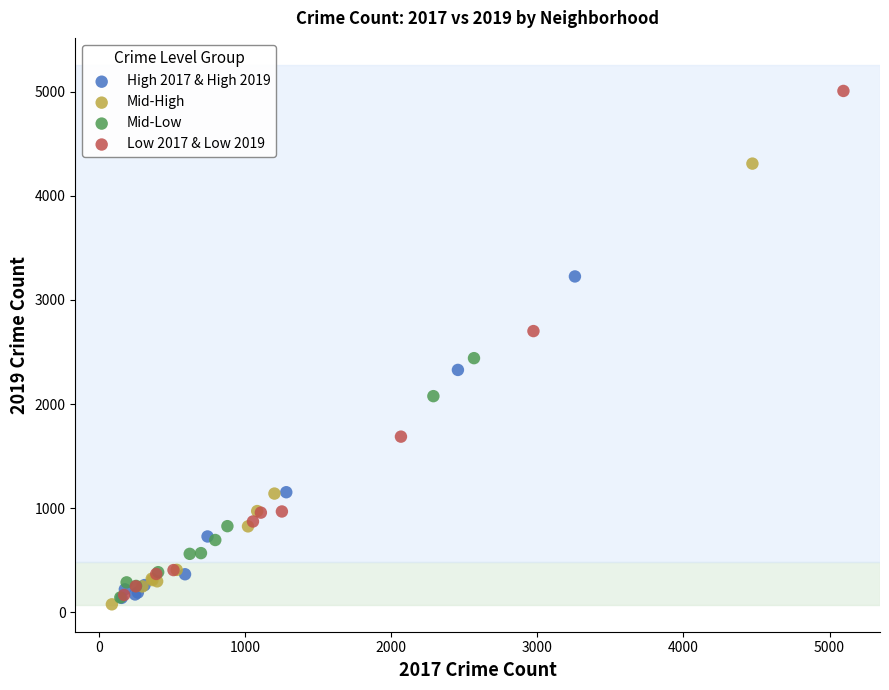

Which series has the largest Y range (max minus min)?

Low 2017 & Low 2019